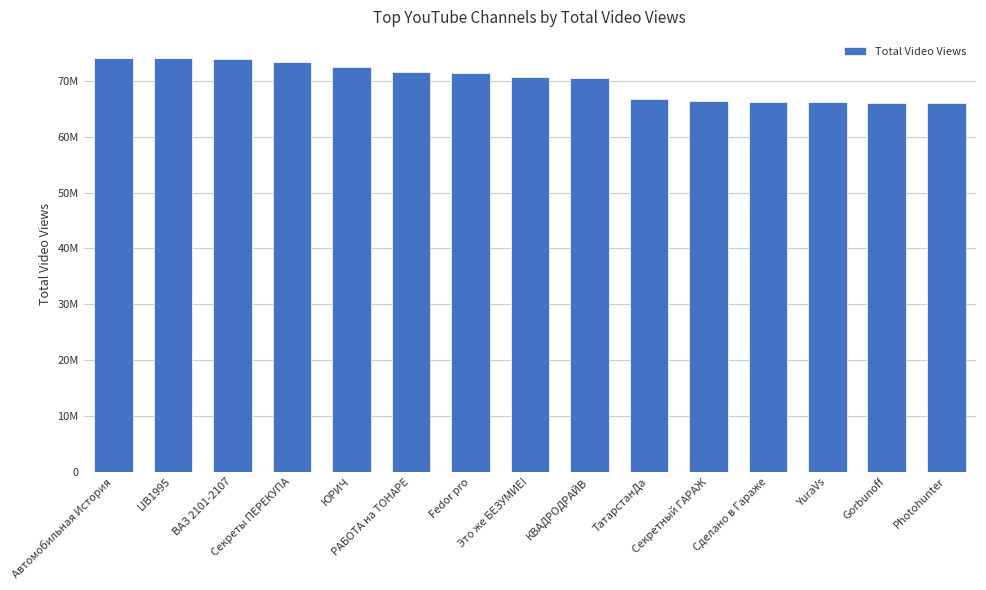

How many distinct data groups are displayed?

1